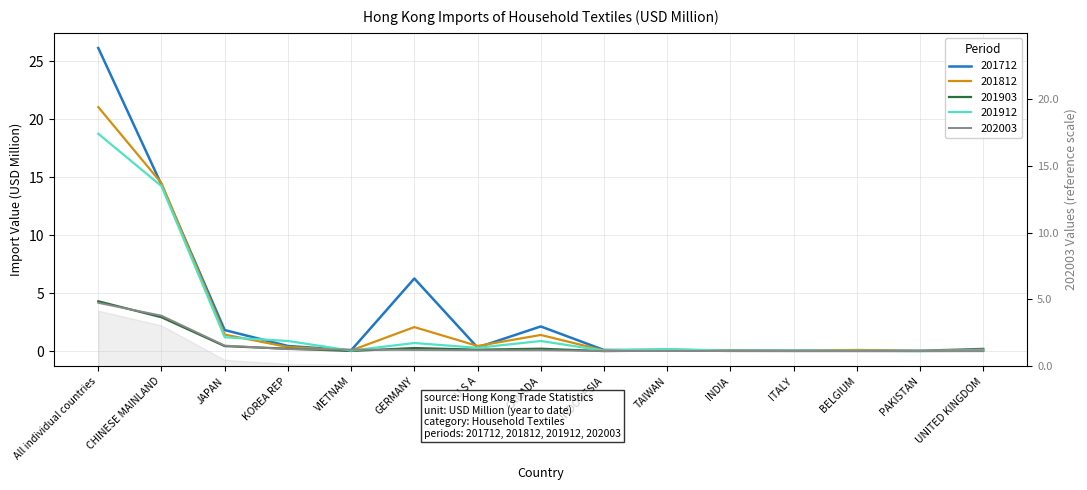

Rank the series at UNITED KINGDOM from lowest to highest value.

202003, 201903, 201912, 201812, 201712